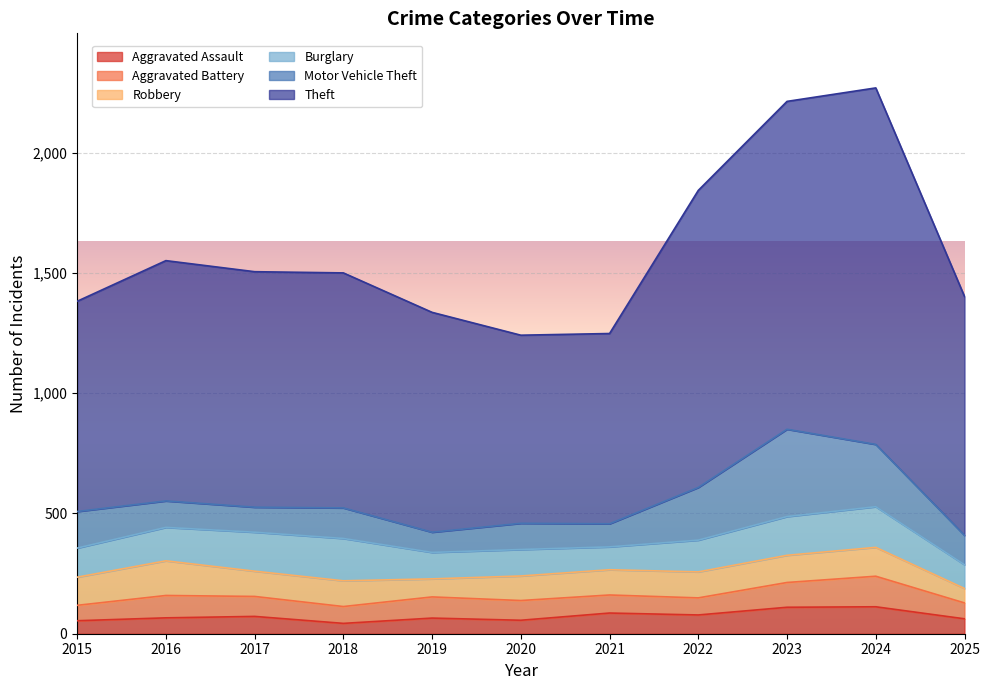

Which category has the lowest value in the Robbery series?

2025